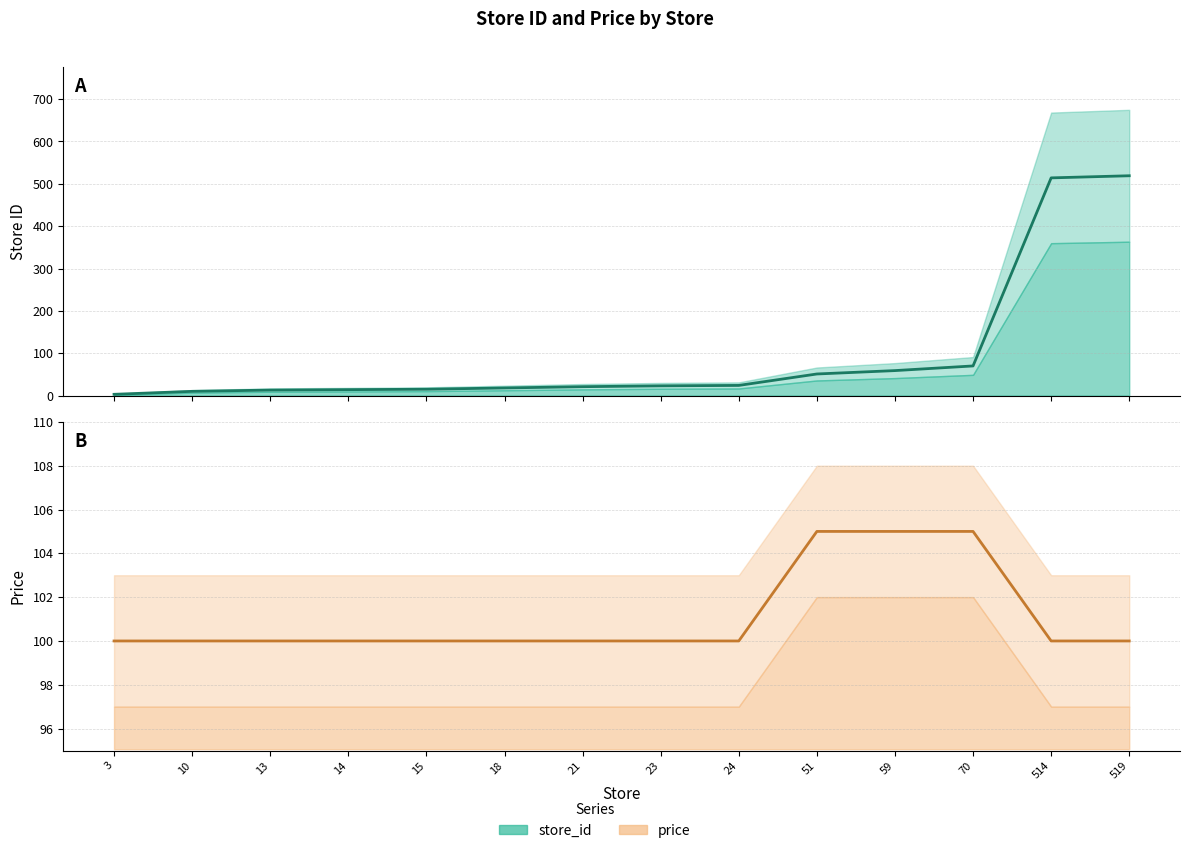

How many lines are shown in the chart?

2